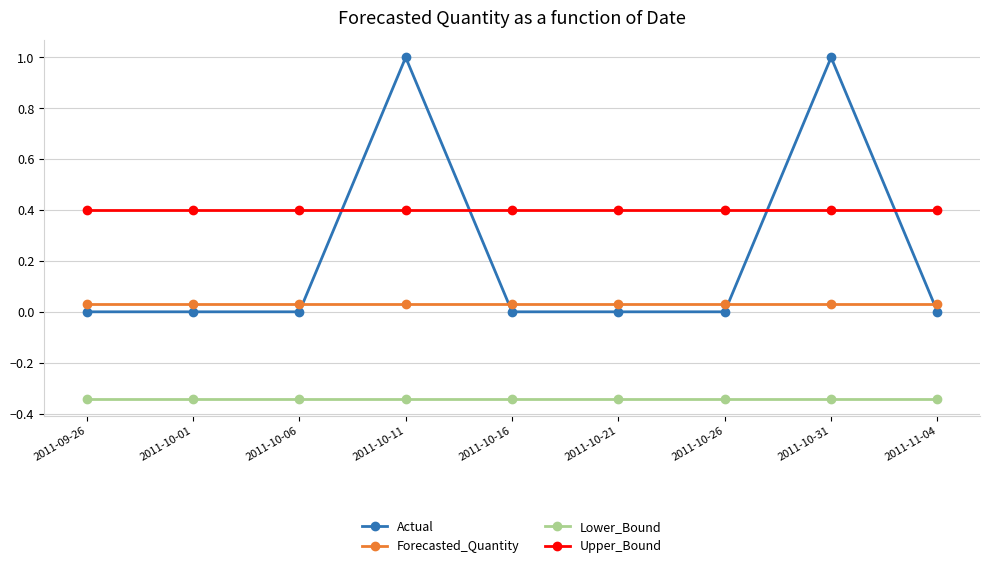

How many times do Actual and Forecasted_Quantity cross each other?

4